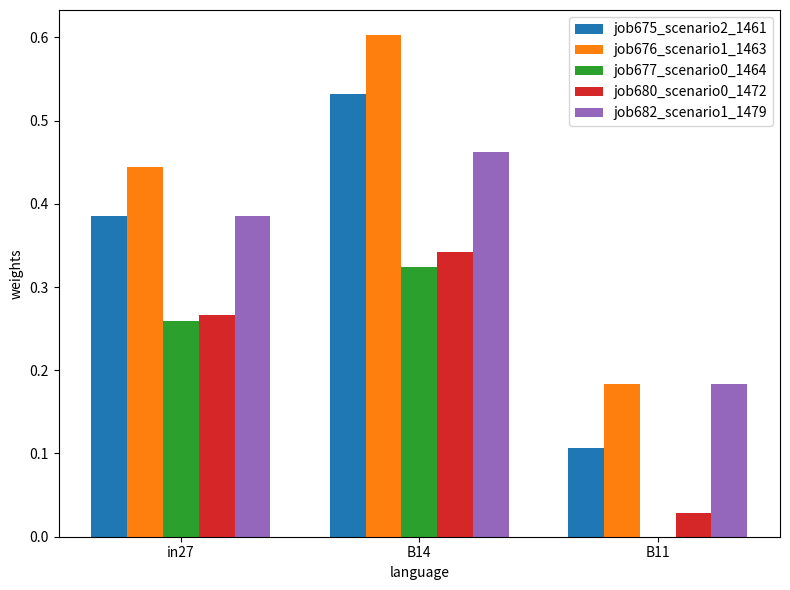

The job682_scenario1_1479 series shows 0.0 at B11. True or false?

False